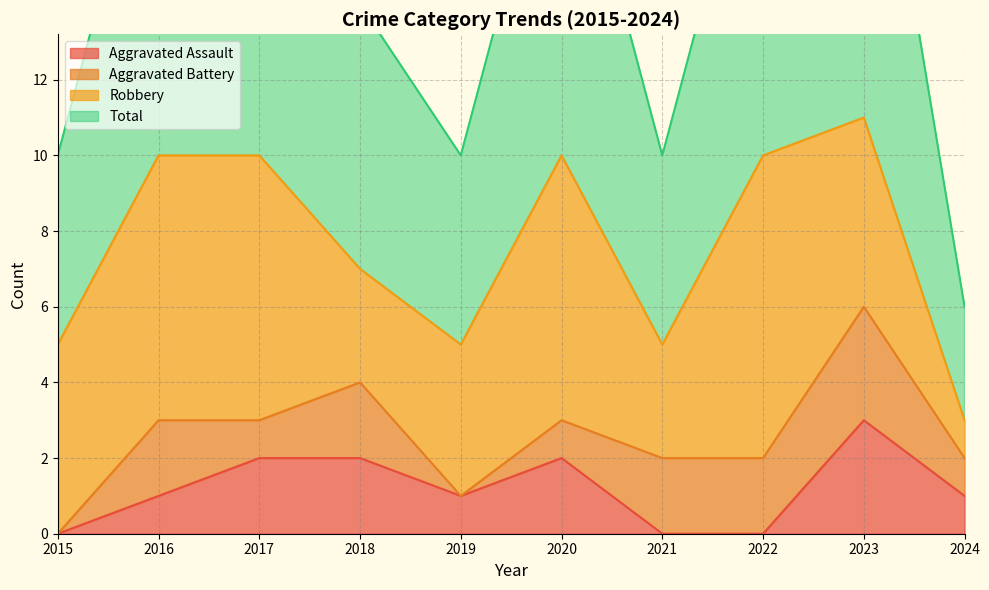

Where is the first local maximum for Aggravated Assault?

2020